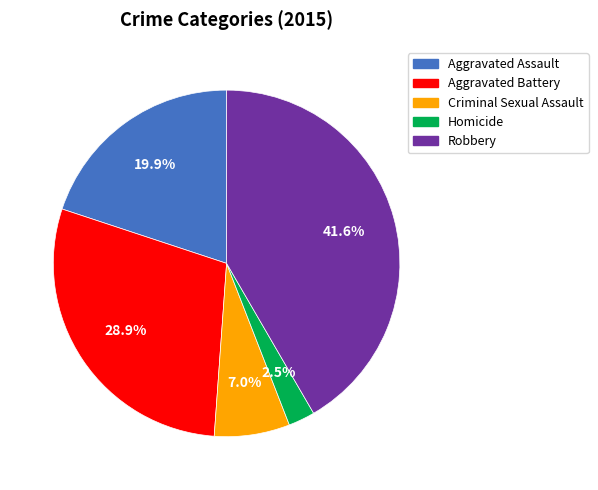

To the nearest percent, what percentage of the pie is Criminal Sexual Assault?

7%